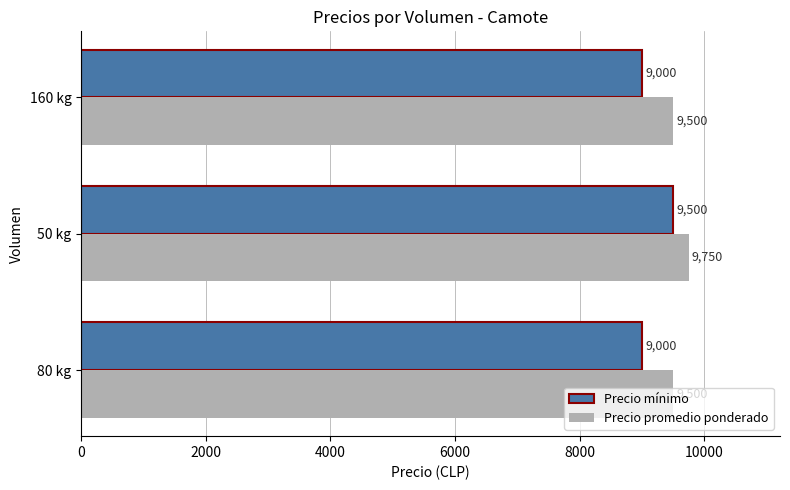

Which series has the largest total across all categories?

Precio promedio ponderado